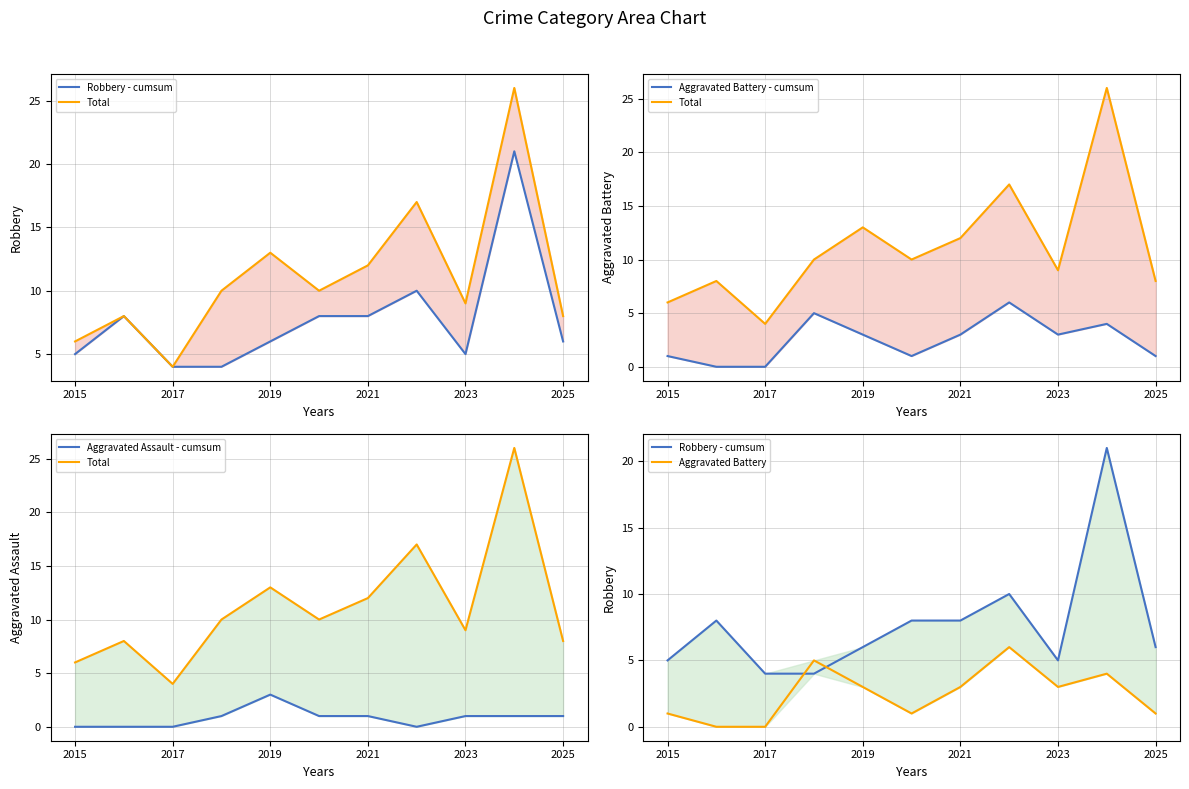

What is the average value of the Robbery - cumsum series?

8